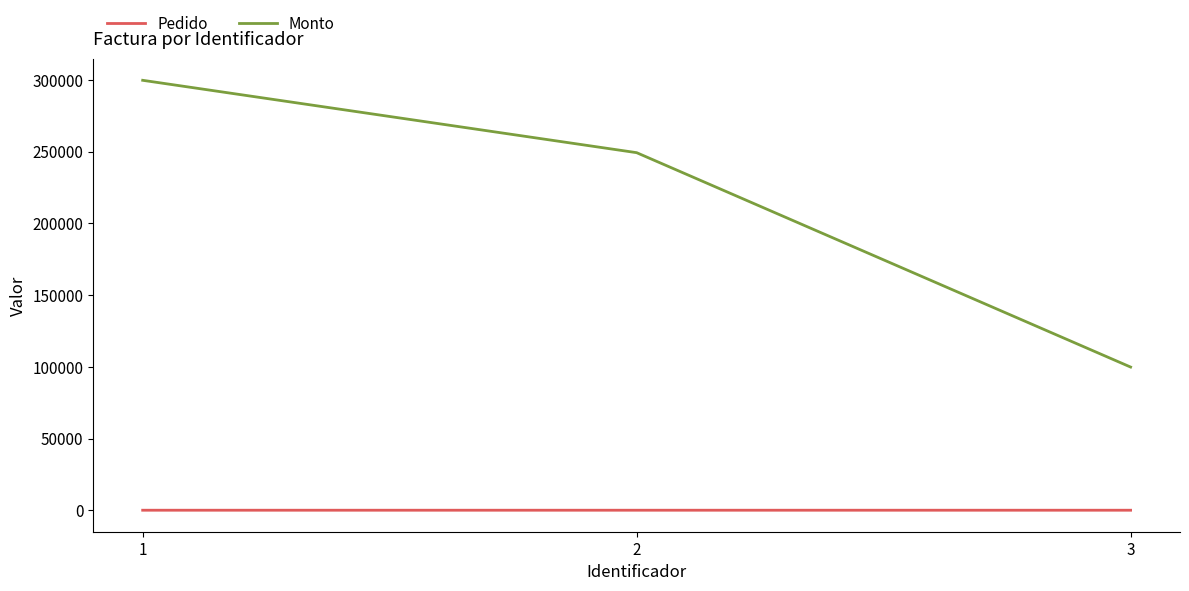

The value of Pedido at 2 is 2. True or false?

True